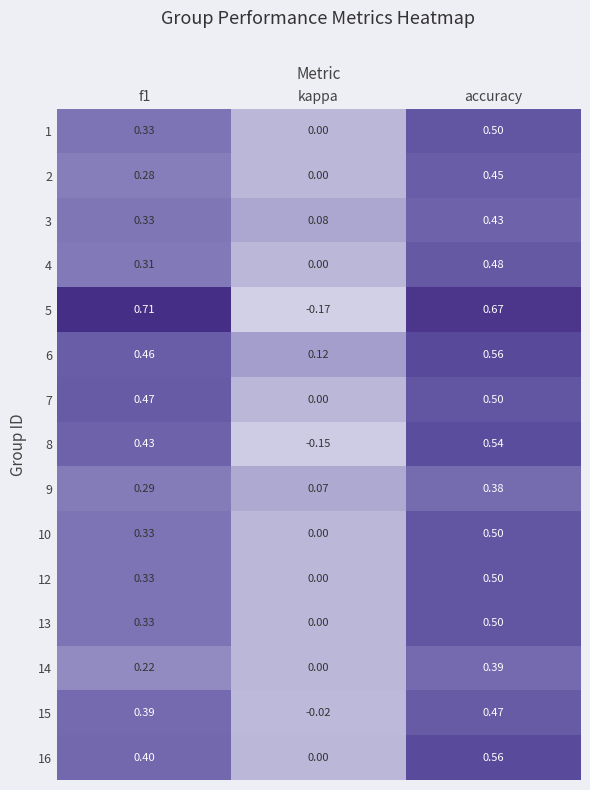

Is the value of 15 at kappa greater than the value of 1 at kappa?

No